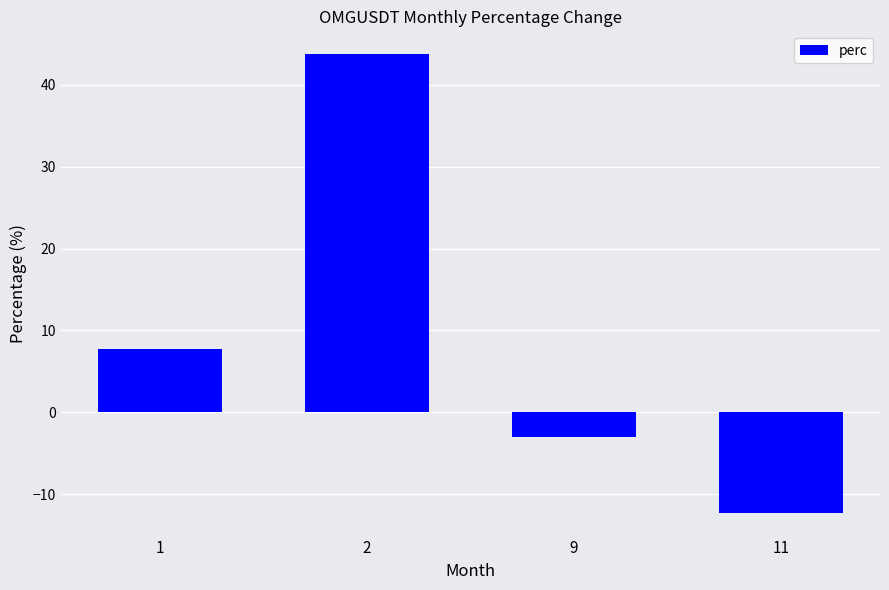

What is the value of the 1st bar from the left?

7.8